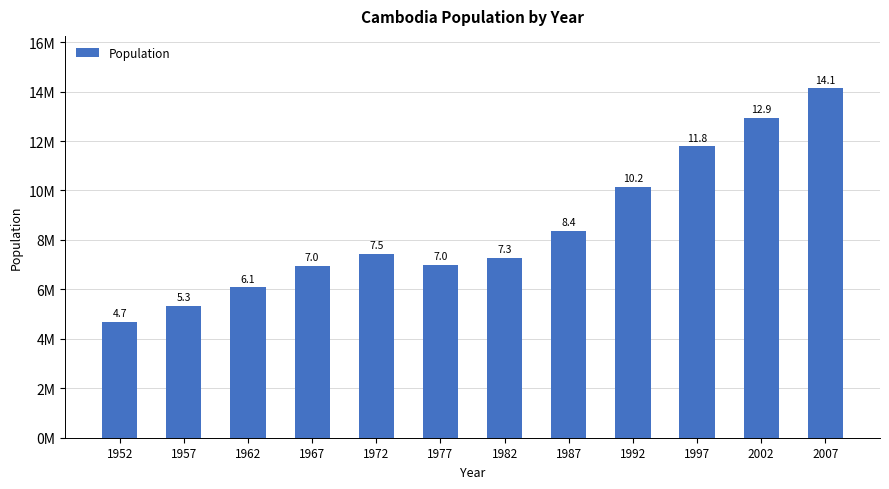

What is the sum of the values at 1982 and 1952?

11966321